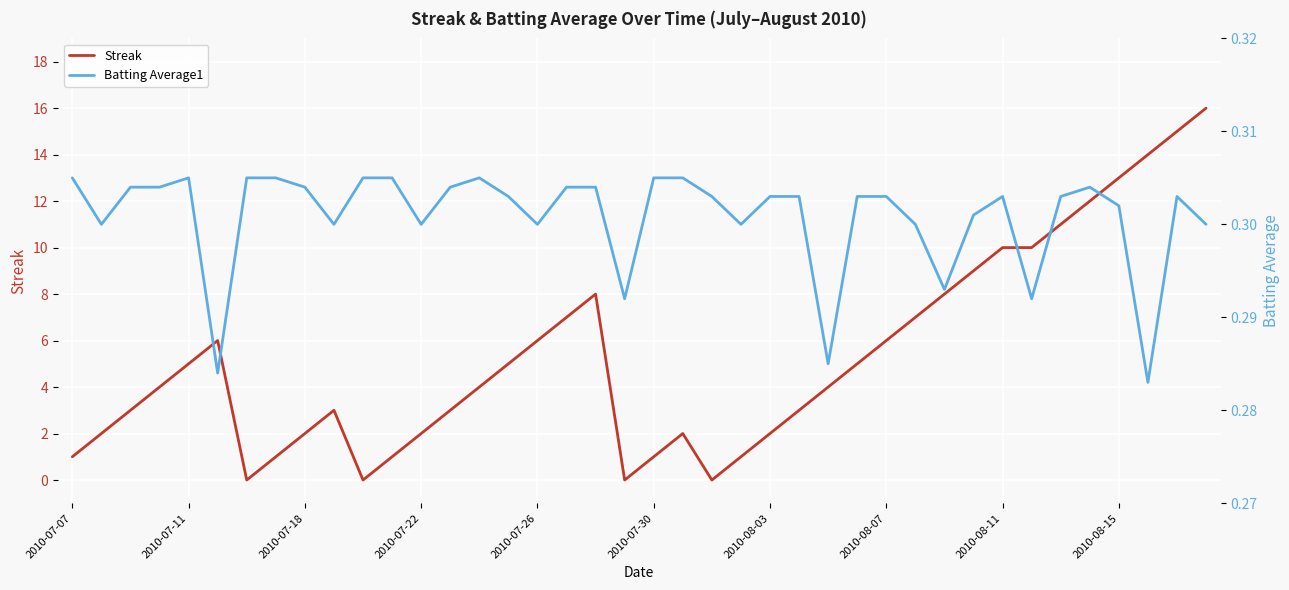

What value does the Batting Average1 series have at 29?

0.3